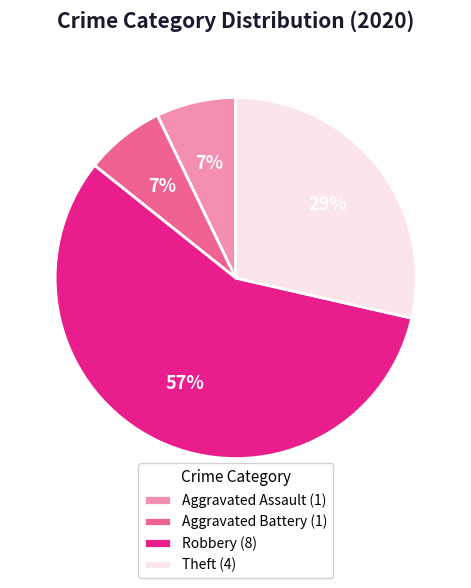

Combined, do Aggravated Assault (1) and Aggravated Battery (1) account for over 50%?

No